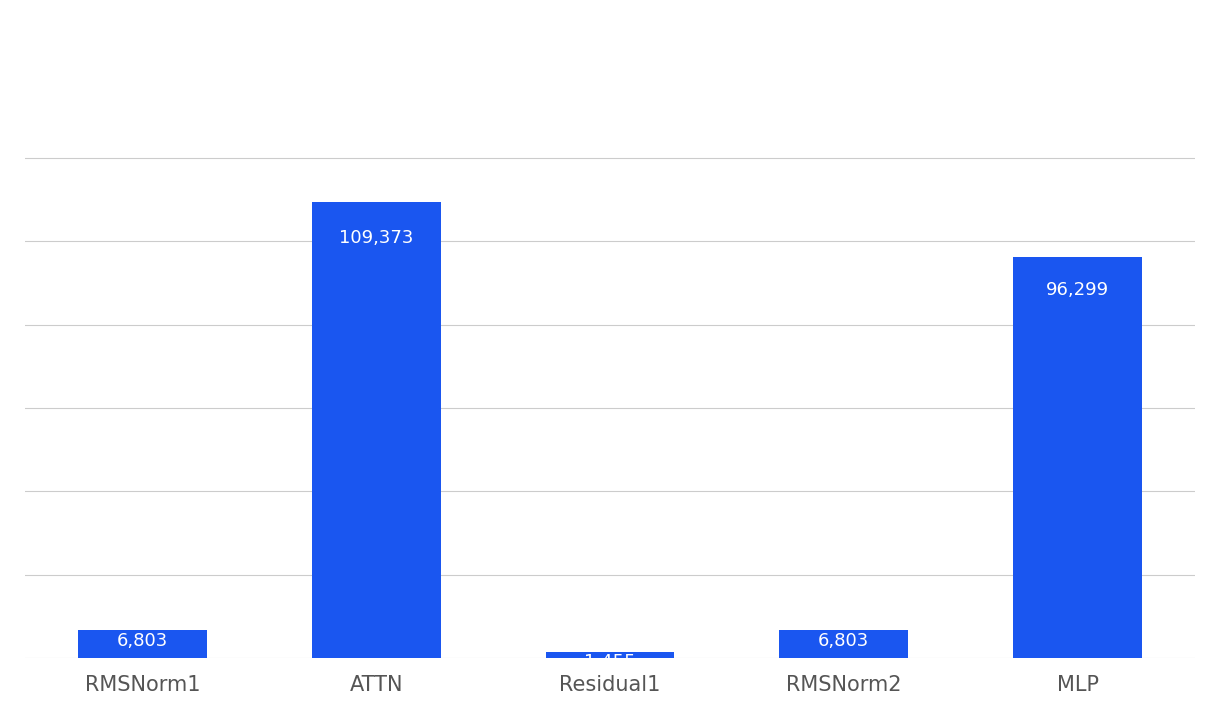

What is the sum of all values?

220731.7